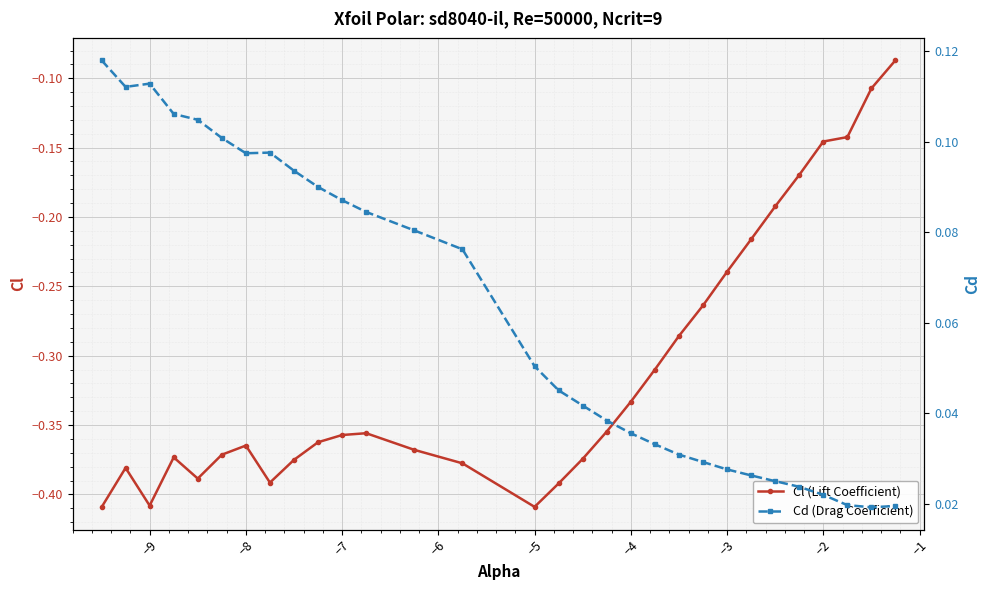

Where is the first local minimum for Cl (Lift Coefficient)?

−9